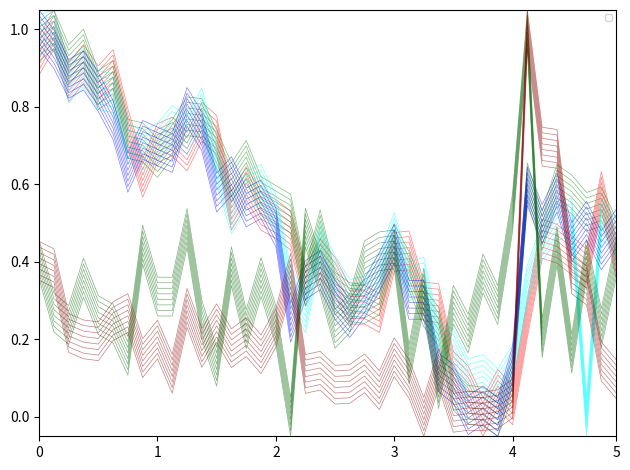

How many times do high and pct_chg cross each other?

8